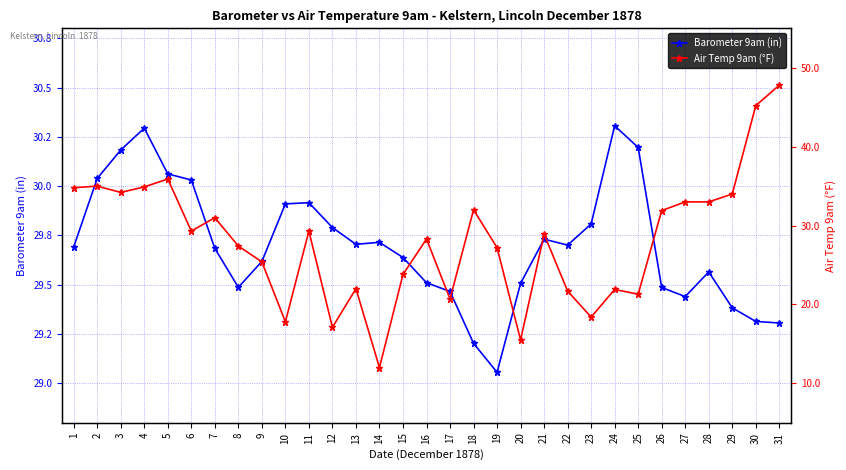

What is the greatest value displayed?

47.8